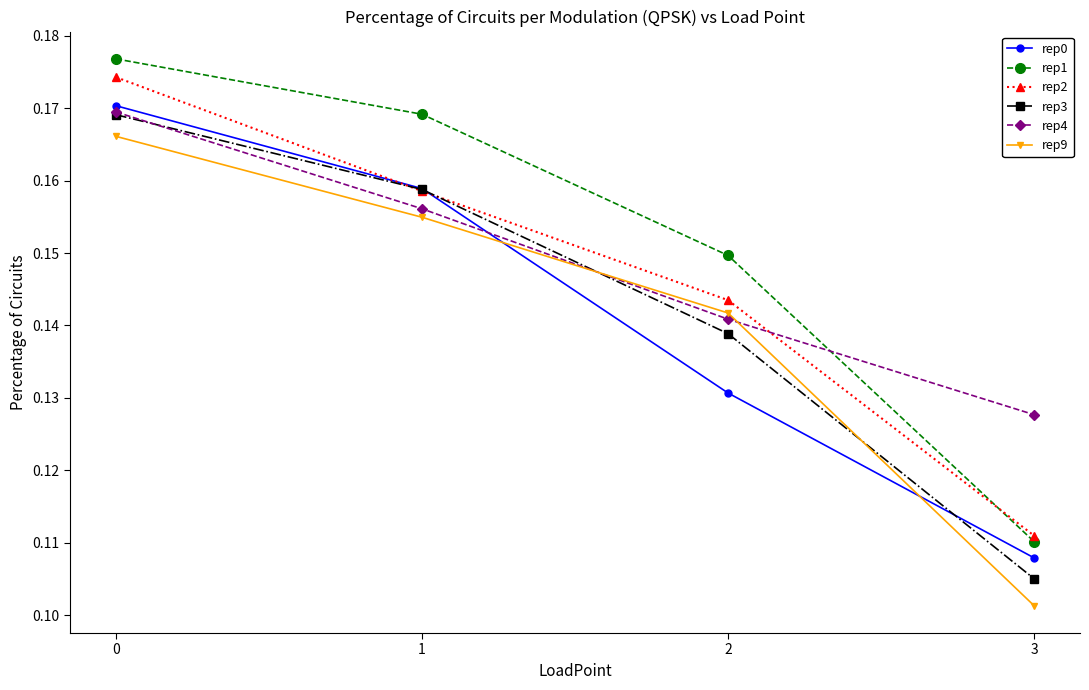

True or false: rep3 has a value of 0.3 at 1.

False